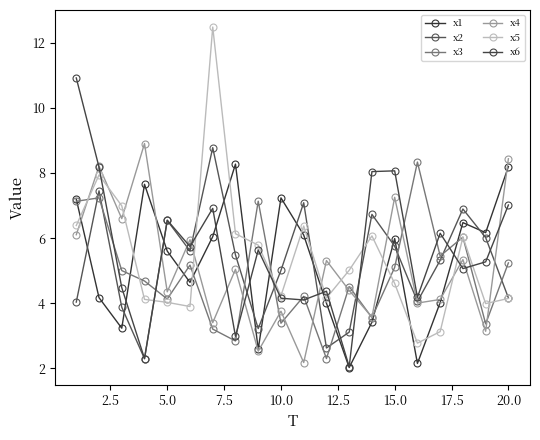

Which series has the largest range (max minus min)?

x5